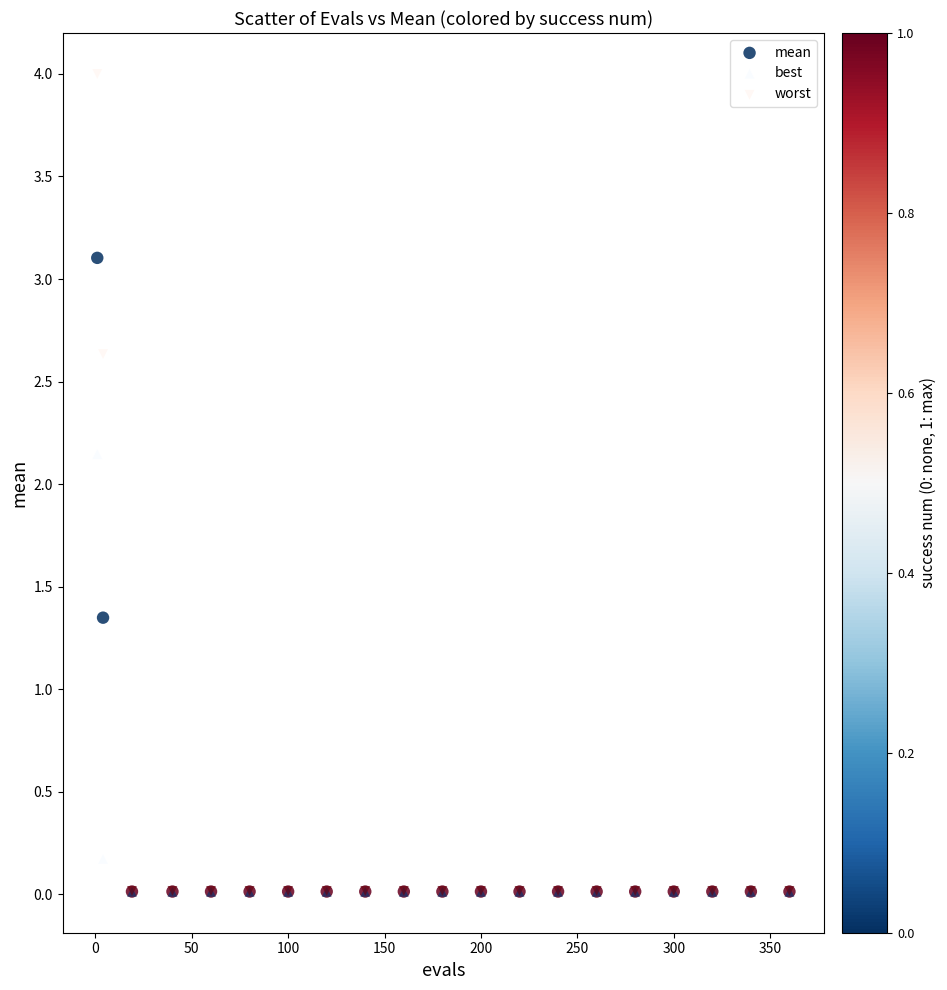

What are all the series names shown in the legend?

mean, best, worst